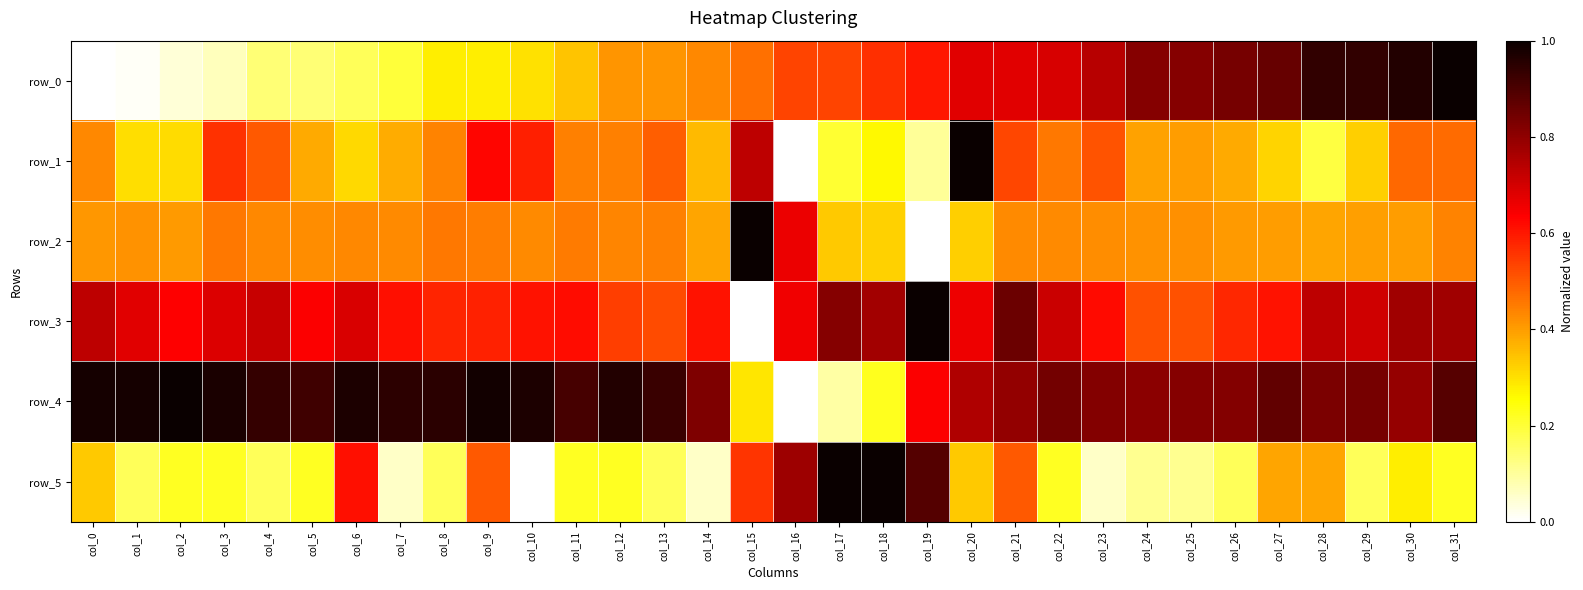

Reading left to right, transcribe all the data shown in this chart.

row_0: col_0=0.0	col_1=0.0	col_2=0.0	col_3=0.1	col_4=0.1	col_5=0.1	col_6=0.2	col_7=0.2	col_8=0.3	col_9=0.3	col_10=0.3	col_11=0.3	col_12=0.4	col_13=0.4	col_14=0.4	col_15=0.5	col_16=0.5	col_17=0.5	col_18=0.6	col_19=0.6	col_20=0.7	col_21=0.7	col_22=0.7	col_23=0.7	col_24=0.8	col_25=0.8	col_26=0.8	col_27=0.9	col_28=0.9	col_29=0.9	col_30=1.0	col_31=1.0
row_1: col_0=0.4	col_1=0.3	col_2=0.3	col_3=0.6	col_4=0.5	col_5=0.4	col_6=0.3	col_7=0.4	col_8=0.4	col_9=0.6	col_10=0.6	col_11=0.4	col_12=0.4	col_13=0.5	col_14=0.4	col_15=0.7	col_16=0.0	col_17=0.2	col_18=0.3	col_19=0.1	col_20=1.0	col_21=0.5	col_22=0.5	col_23=0.5	col_24=0.4	col_25=0.4	col_26=0.4	col_27=0.3	col_28=0.2	col_29=0.3	col_30=0.5	col_31=0.5
row_2: col_0=0.4	col_1=0.4	col_2=0.4	col_3=0.5	col_4=0.4	col_5=0.4	col_6=0.4	col_7=0.4	col_8=0.5	col_9=0.4	col_10=0.4	col_11=0.5	col_12=0.4	col_13=0.4	col_14=0.4	col_15=1.0	col_16=0.7	col_17=0.3	col_18=0.3	col_19=0.0	col_20=0.3	col_21=0.4	col_22=0.4	col_23=0.4	col_24=0.4	col_25=0.4	col_26=0.4	col_27=0.4	col_28=0.4	col_29=0.4	col_30=0.4	col_31=0.4
row_3: col_0=0.7	col_1=0.7	col_2=0.6	col_3=0.7	col_4=0.7	col_5=0.6	col_6=0.7	col_7=0.6	col_8=0.6	col_9=0.6	col_10=0.6	col_11=0.6	col_12=0.5	col_13=0.5	col_14=0.6	col_15=0.0	col_16=0.7	col_17=0.8	col_18=0.8	col_19=1.0	col_20=0.7	col_21=0.9	col_22=0.7	col_23=0.6	col_24=0.5	col_25=0.5	col_26=0.6	col_27=0.6	col_28=0.7	col_29=0.7	col_30=0.8	col_31=0.8
row_4: col_0=1.0	col_1=1.0	col_2=1.0	col_3=1.0	col_4=0.9	col_5=0.9	col_6=1.0	col_7=0.9	col_8=1.0	col_9=1.0	col_10=1.0	col_11=0.9	col_12=1.0	col_13=0.9	col_14=0.8	col_15=0.3	col_16=0.0	col_17=0.1	col_18=0.2	col_19=0.6	col_20=0.8	col_21=0.8	col_22=0.8	col_23=0.8	col_24=0.8	col_25=0.8	col_26=0.8	col_27=0.9	col_28=0.8	col_29=0.8	col_30=0.8	col_31=0.9
row_5: col_0=0.3	col_1=0.2	col_2=0.2	col_3=0.2	col_4=0.2	col_5=0.2	col_6=0.6	col_7=0.1	col_8=0.2	col_9=0.5	col_10=0.0	col_11=0.2	col_12=0.2	col_13=0.2	col_14=0.1	col_15=0.6	col_16=0.8	col_17=1.0	col_18=1.0	col_19=0.9	col_20=0.3	col_21=0.5	col_22=0.2	col_23=0.1	col_24=0.1	col_25=0.1	col_26=0.2	col_27=0.4	col_28=0.4	col_29=0.2	col_30=0.3	col_31=0.2